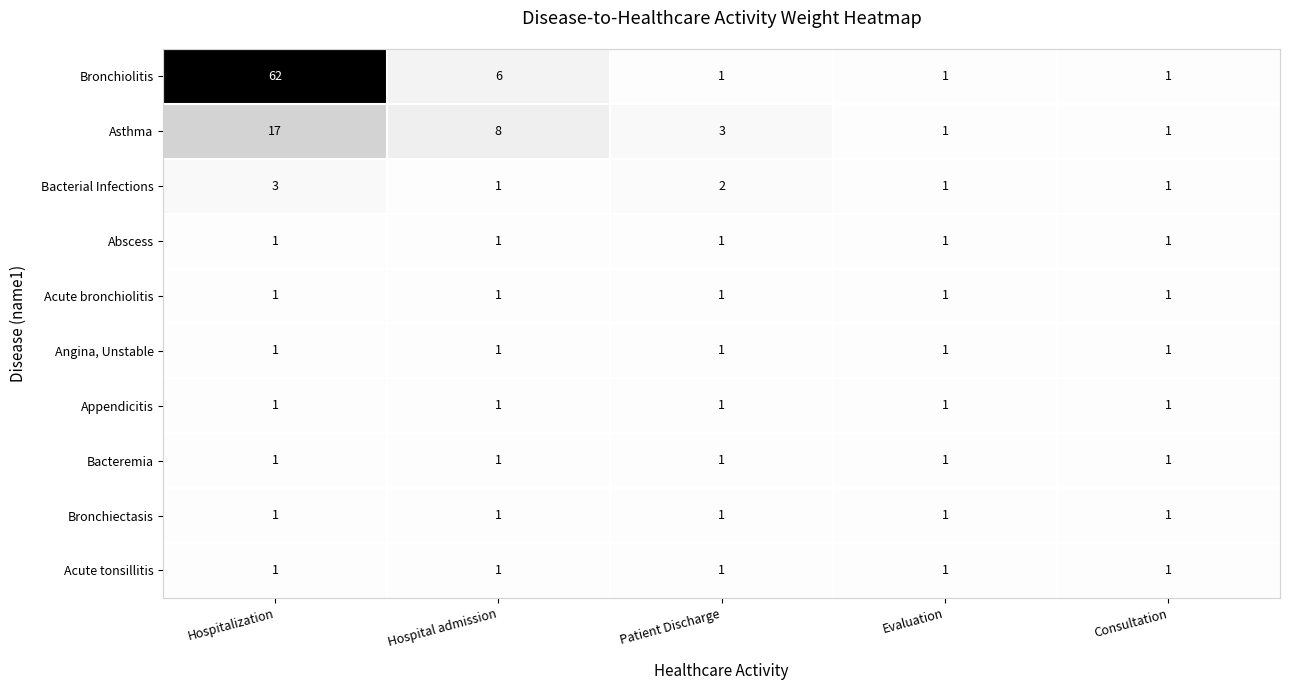

True or false: Asthma has a value of 1 at Consultation.

True